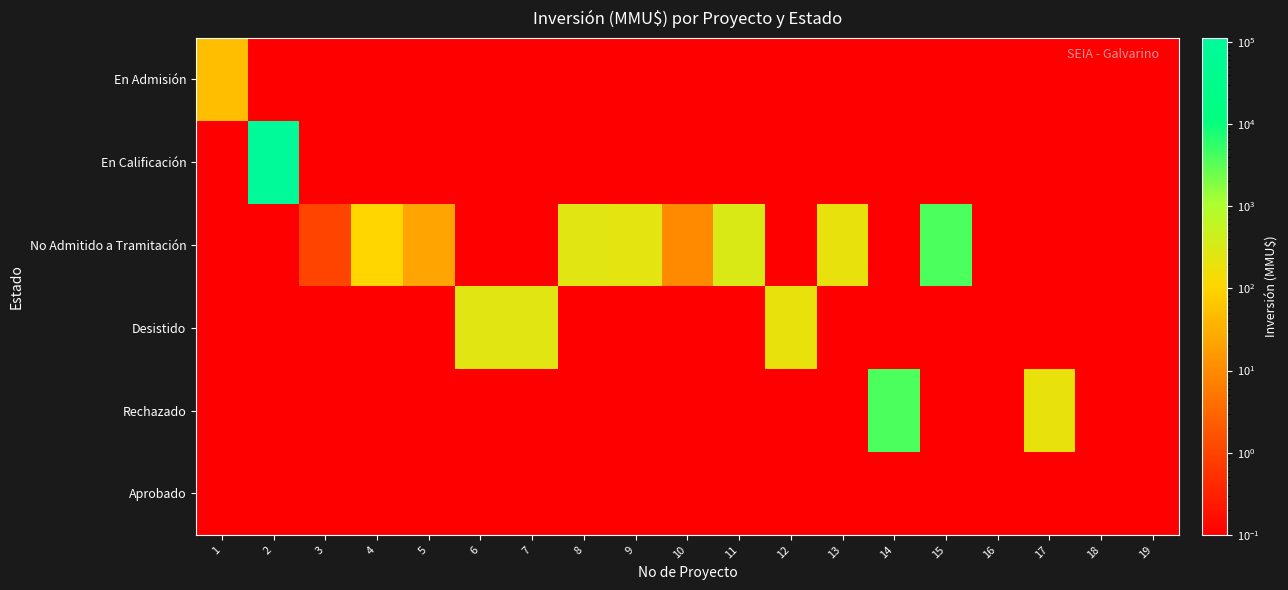

Reading left to right, what are all the values shown in this chart?

En Admisión: 1=50.0	2=0.1	3=0.1	4=0.1	5=0.1	6=0.1	7=0.1	8=0.1	9=0.1	10=0.1	11=0.1	12=0.1	13=0.1	14=0.1	15=0.1	16=0.1	17=0.1	18=0.1	19=0.1
En Calificación: 1=0.1	2=111488.0	3=0.1	4=0.1	5=0.1	6=0.1	7=0.1	8=0.1	9=0.1	10=0.1	11=0.1	12=0.1	13=0.1	14=0.1	15=0.1	16=0.1	17=0.1	18=0.1	19=0.1
No Admitido a Tramitación: 1=0.1	2=0.1	3=1.0	4=100.0	5=22.0	6=0.1	7=0.1	8=250.0	9=234.0	10=10.0	11=300.0	12=0.1	13=200.0	14=0.1	15=4000.0	16=0.1	17=0.1	18=0.1	19=0.1
Desistido: 1=0.1	2=0.1	3=0.1	4=0.1	5=0.1	6=250.0	7=250.0	8=0.1	9=0.1	10=0.1	11=0.1	12=200.0	13=0.1	14=0.1	15=0.1	16=0.1	17=0.1	18=0.1	19=0.1
Rechazado: 1=0.1	2=0.1	3=0.1	4=0.1	5=0.1	6=0.1	7=0.1	8=0.1	9=0.1	10=0.1	11=0.1	12=0.1	13=0.1	14=4000.0	15=0.1	16=0.1	17=200.0	18=0.1	19=0.1
Aprobado: 1=0.1	2=0.1	3=0.1	4=0.1	5=0.1	6=0.1	7=0.1	8=0.1	9=0.1	10=0.1	11=0.1	12=0.1	13=0.1	14=0.1	15=0.1	16=0.1	17=0.1	18=0.1	19=0.1